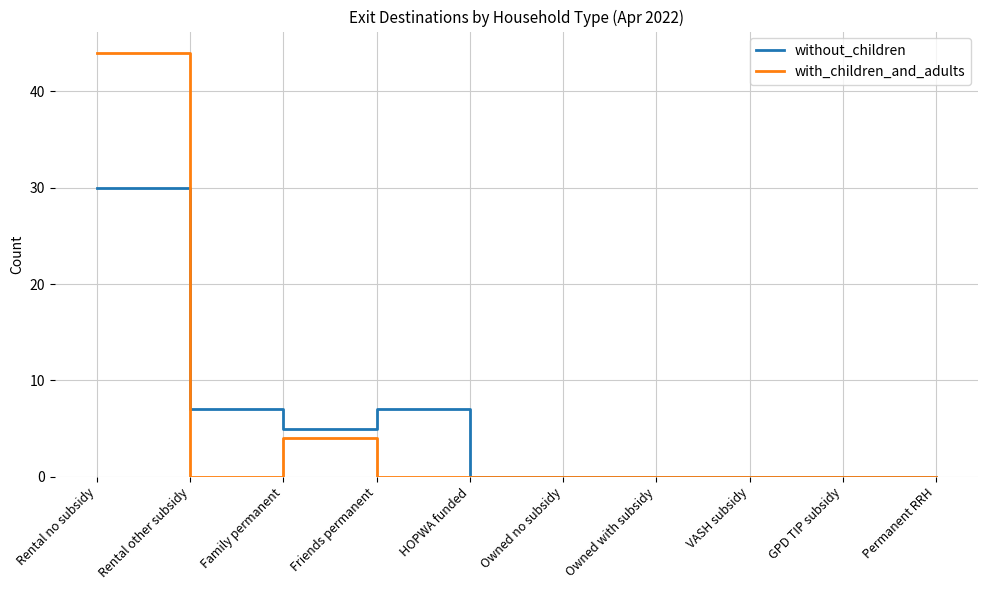

What is the highest value of the with_children_and_adults series?

44